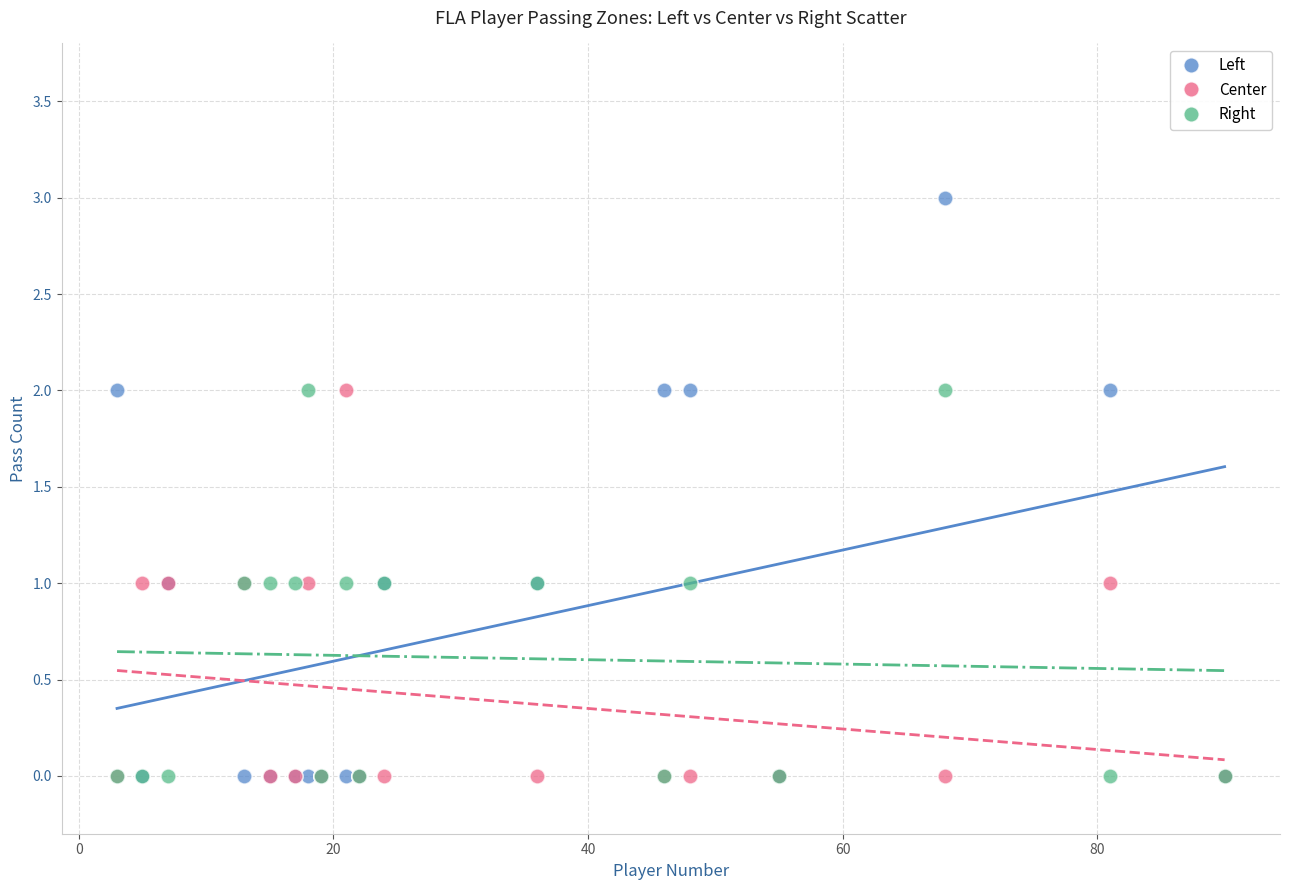

Which series reaches the maximum Y coordinate?

Left